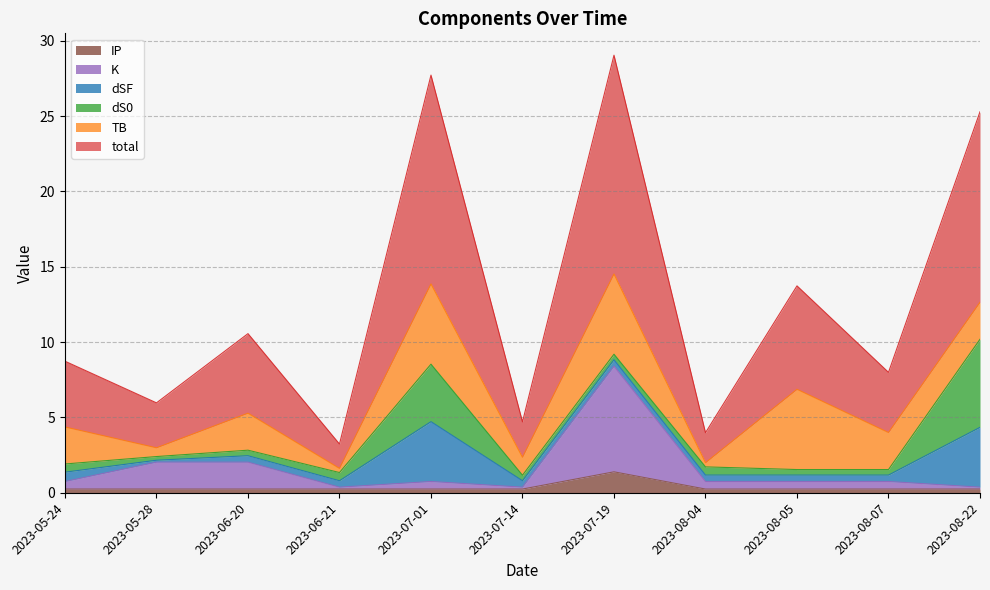

True or false: K has a value of 0.4 at 2023-08-05.

False